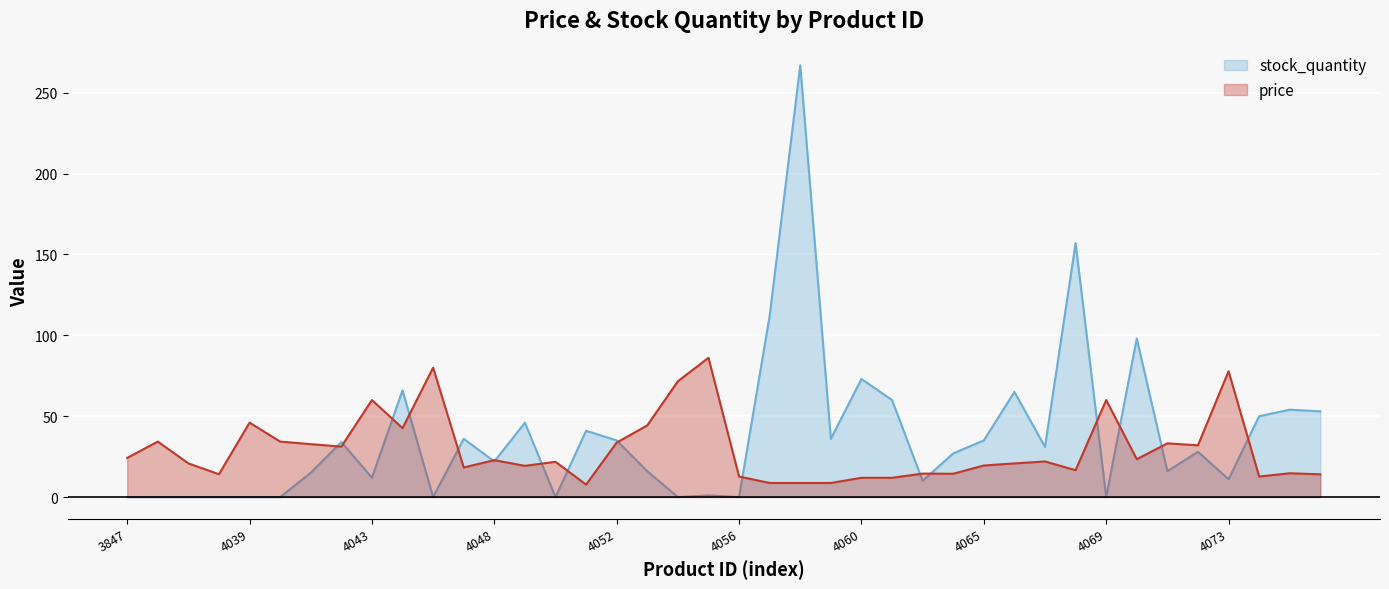

Between which two adjacent categories do stock_quantity and price first intersect?

4041 and 4042